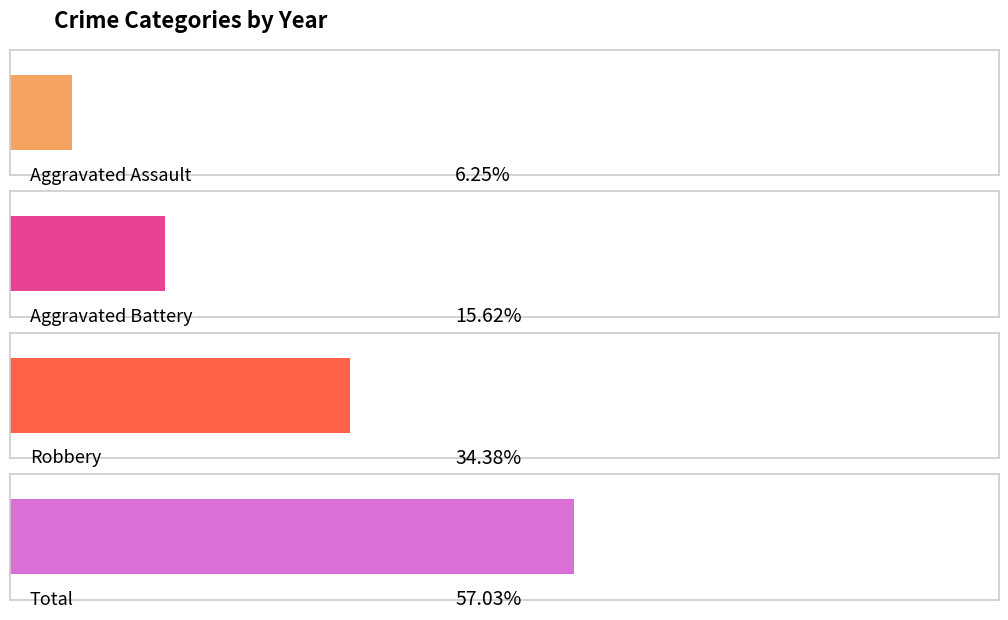

How many bars are there in each group?

4